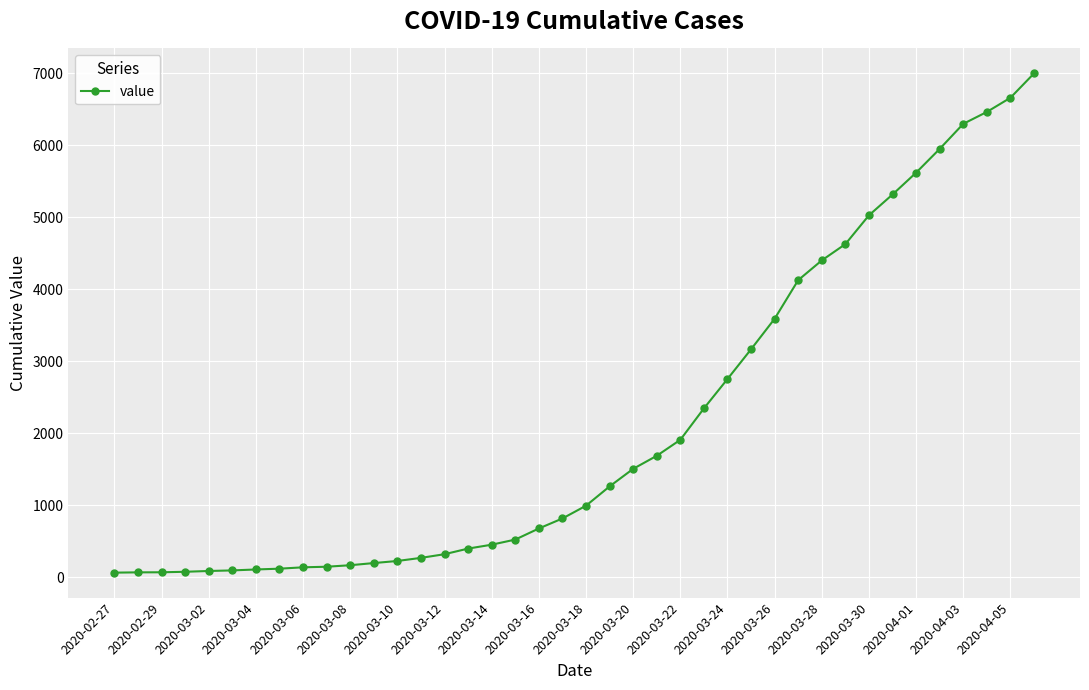

What is the maximum value shown in the chart?

6995